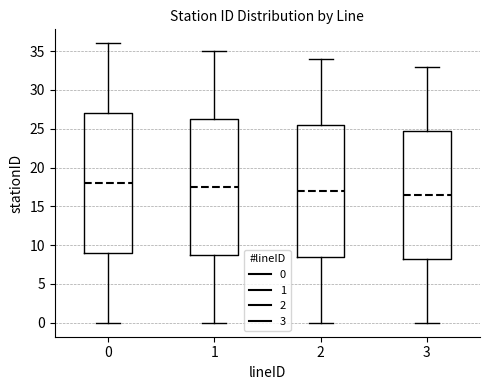

Comparing the boxes themselves (not the whiskers), which one is the tallest?

0